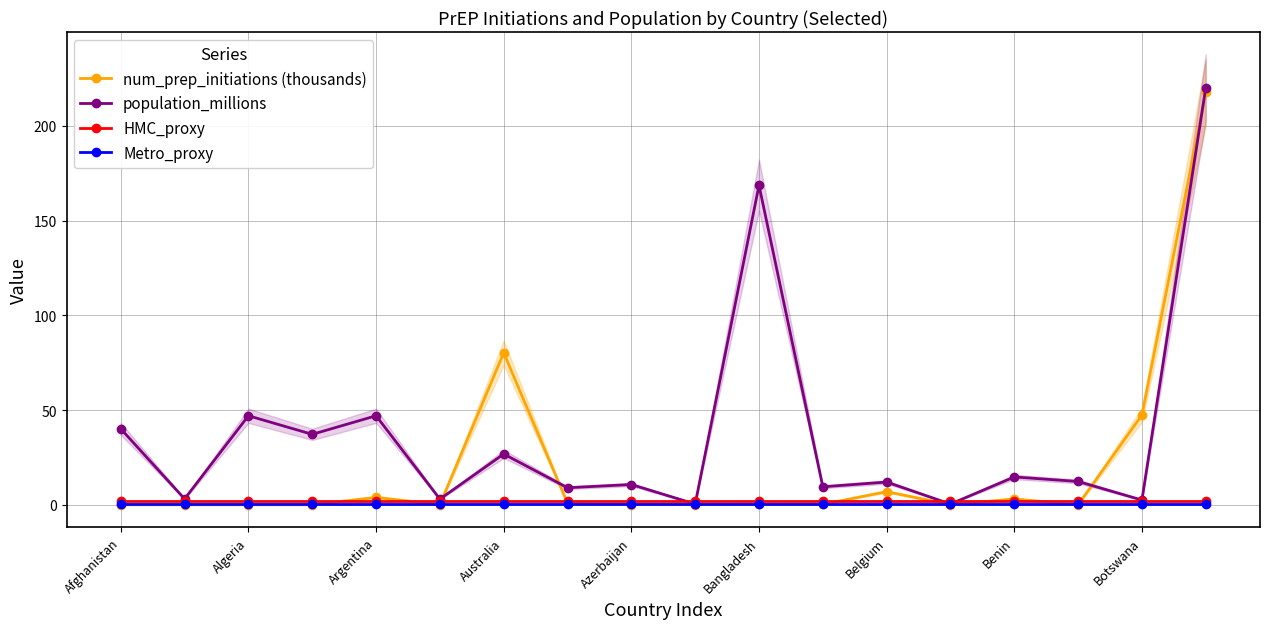

The value of population_millions at Australia is 6.1. True or false?

False